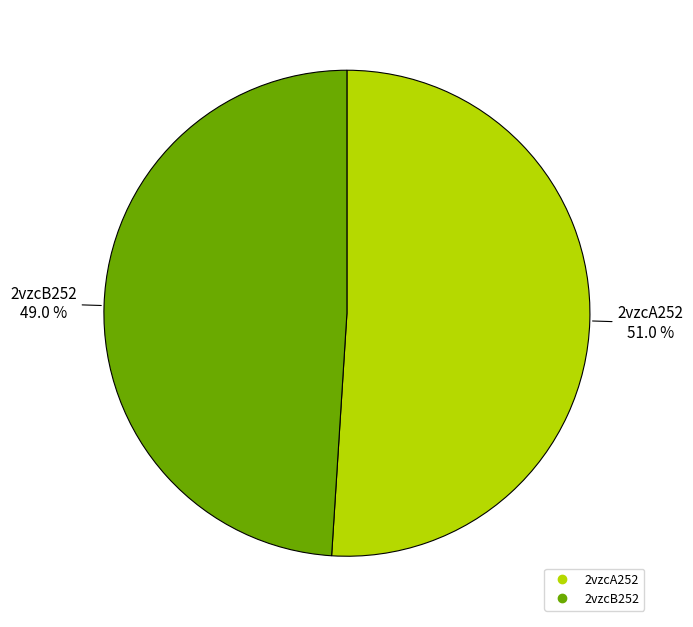

What portion of the pie excludes 2vzcA252?

49.0%